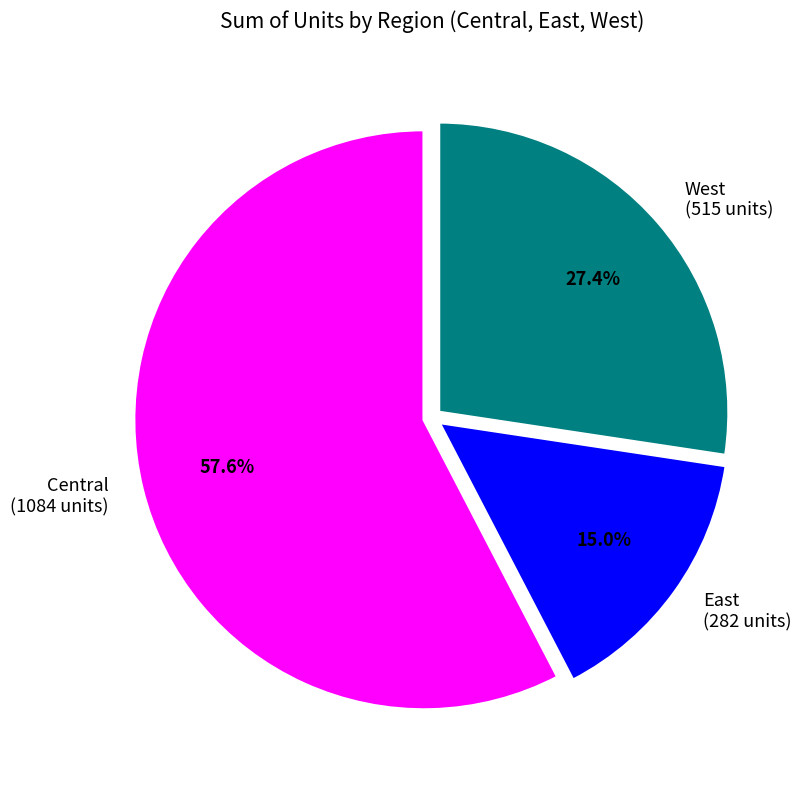

Which category has the smallest portion of the pie?

East